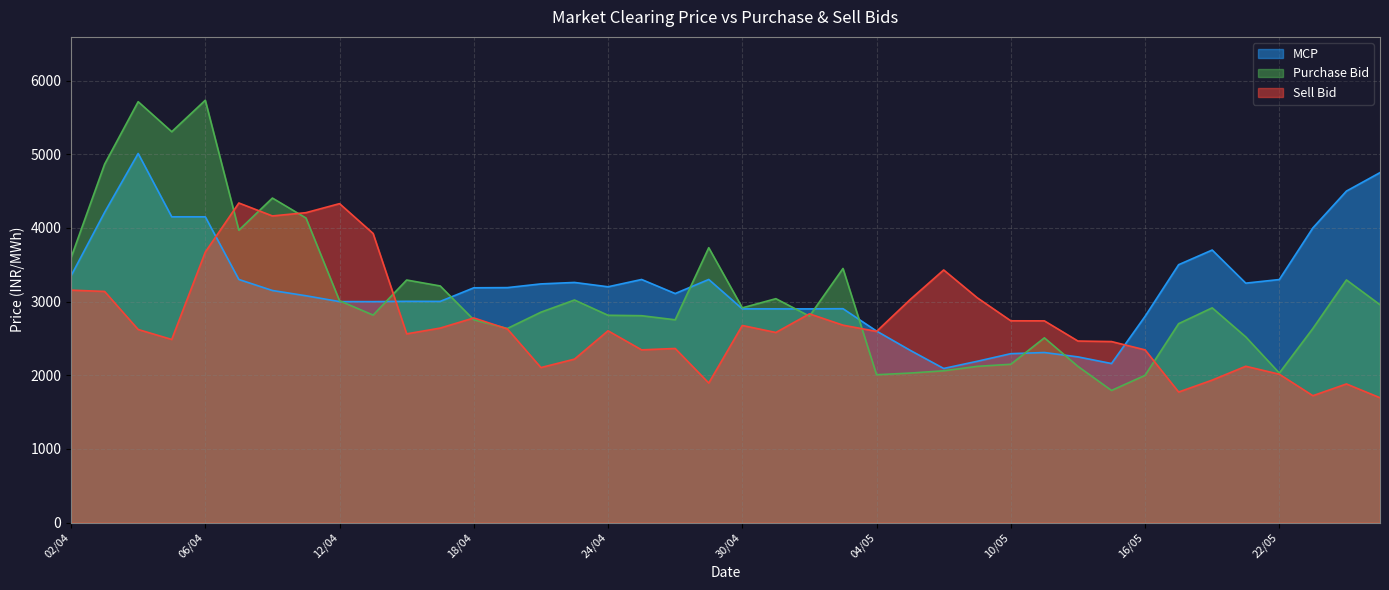

What is the difference between the highest and lowest values at 19/04?

560.6